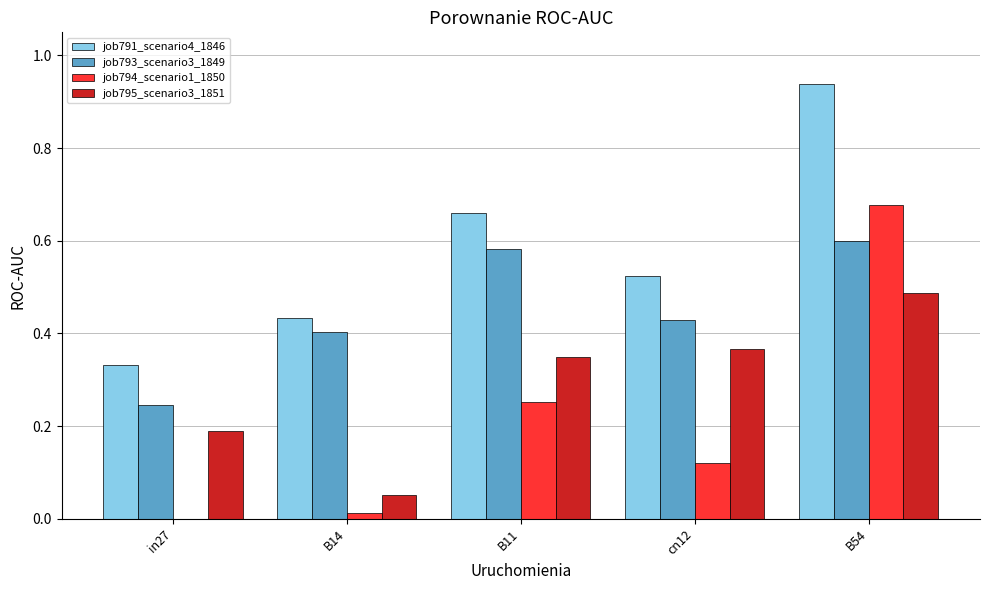

What is the sum of all job794_scenario1_1850 values?

1.1